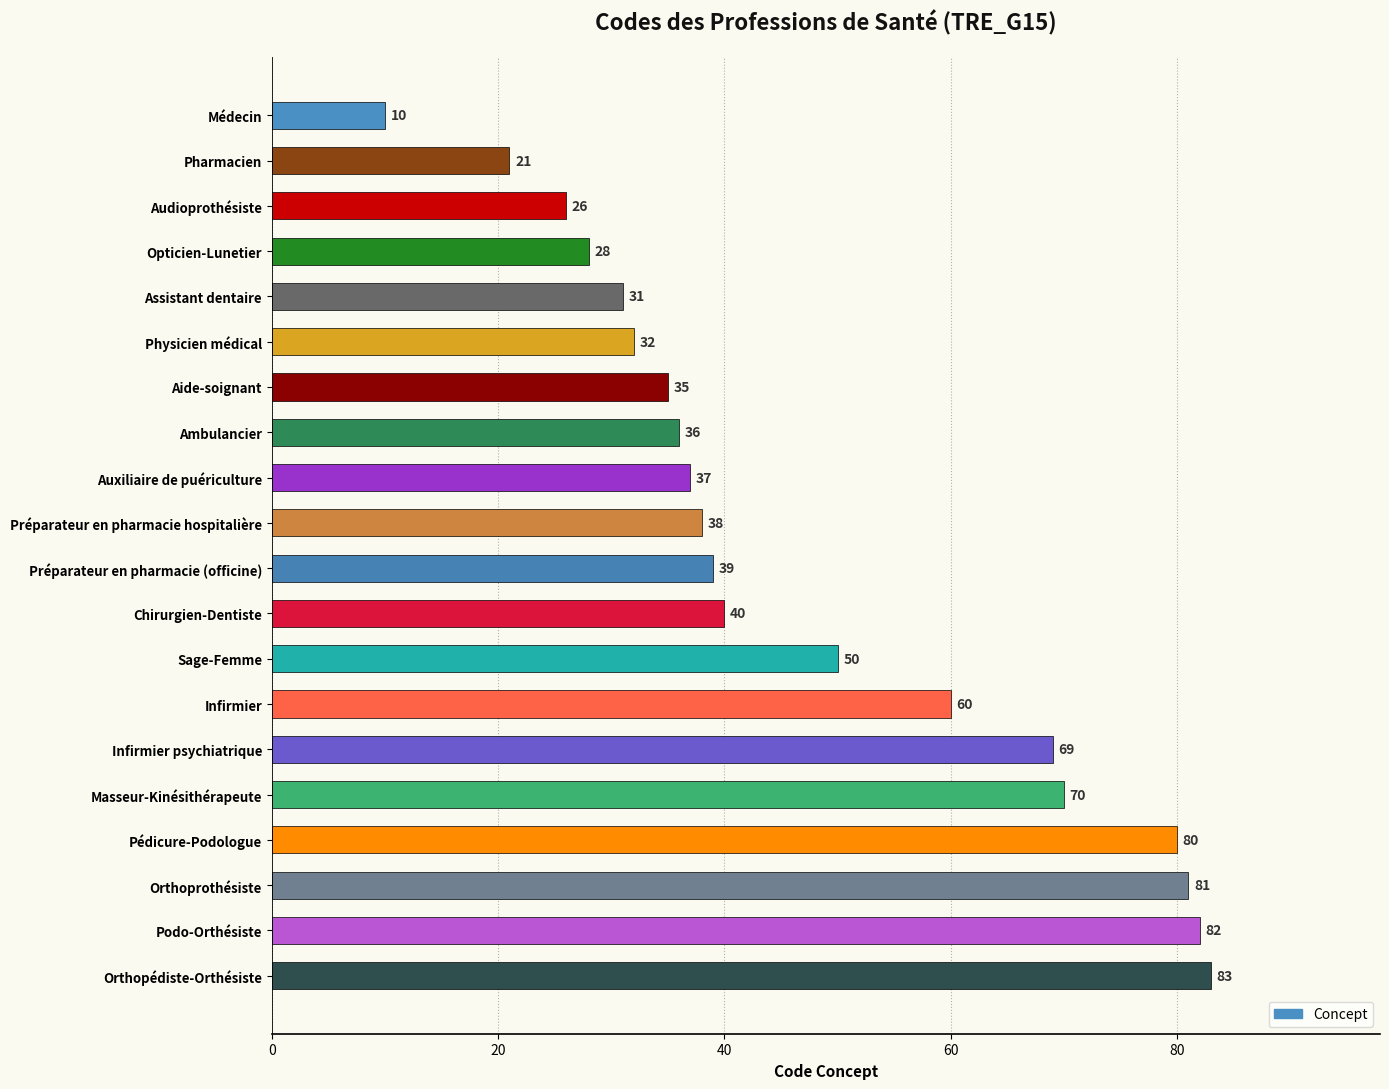

How many bars are there in total?

20